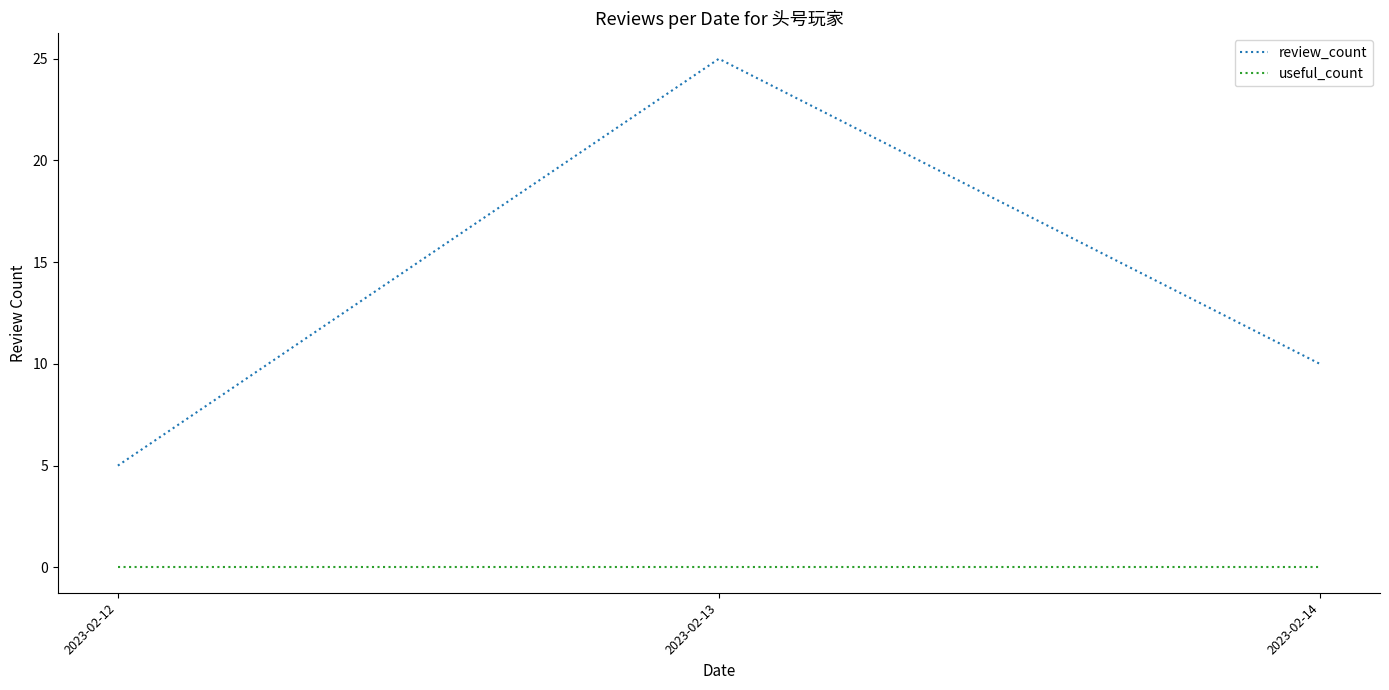

The value of review_count at 2023-02-13 is 25. True or false?

True